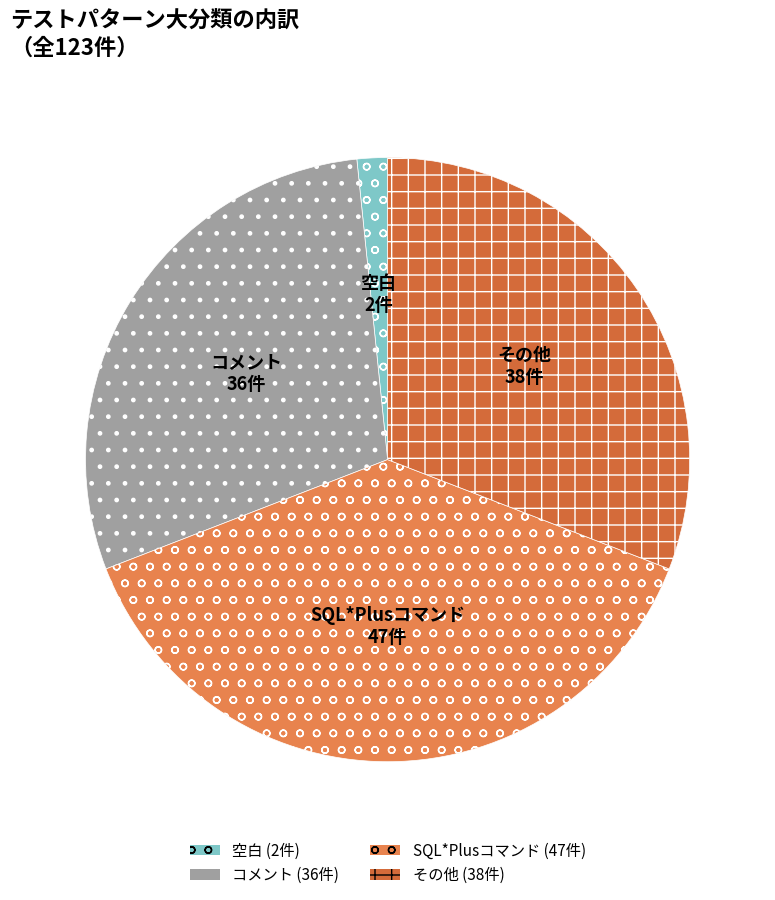

Is it true that コメント is 19% of the pie?

False